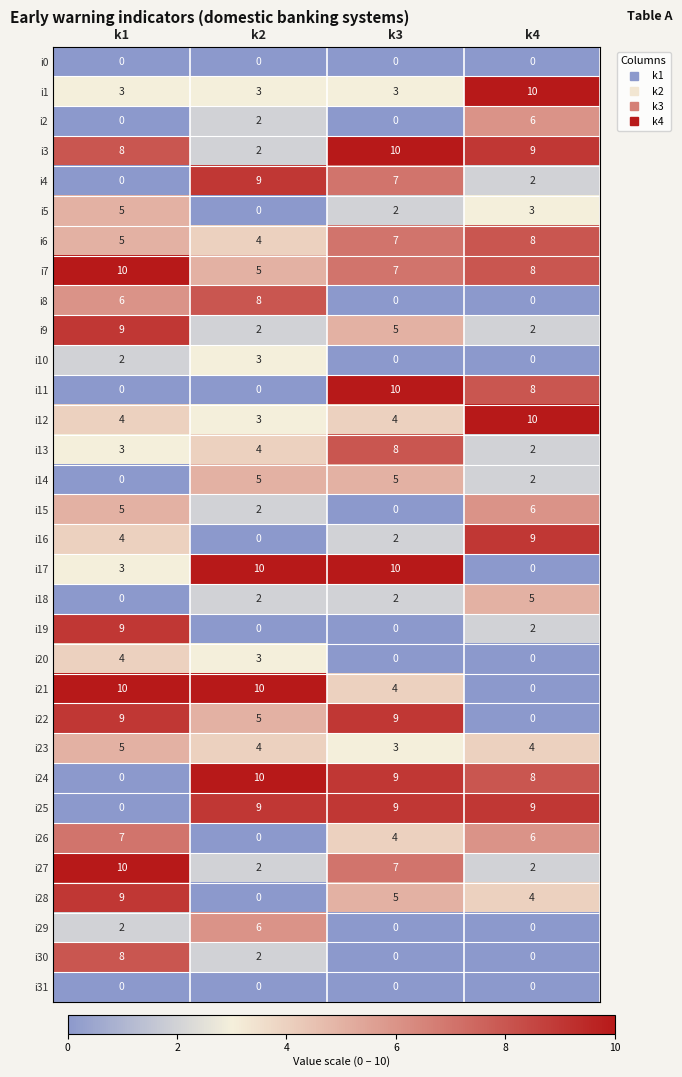

How many i7 values are between 7 and 10?

3